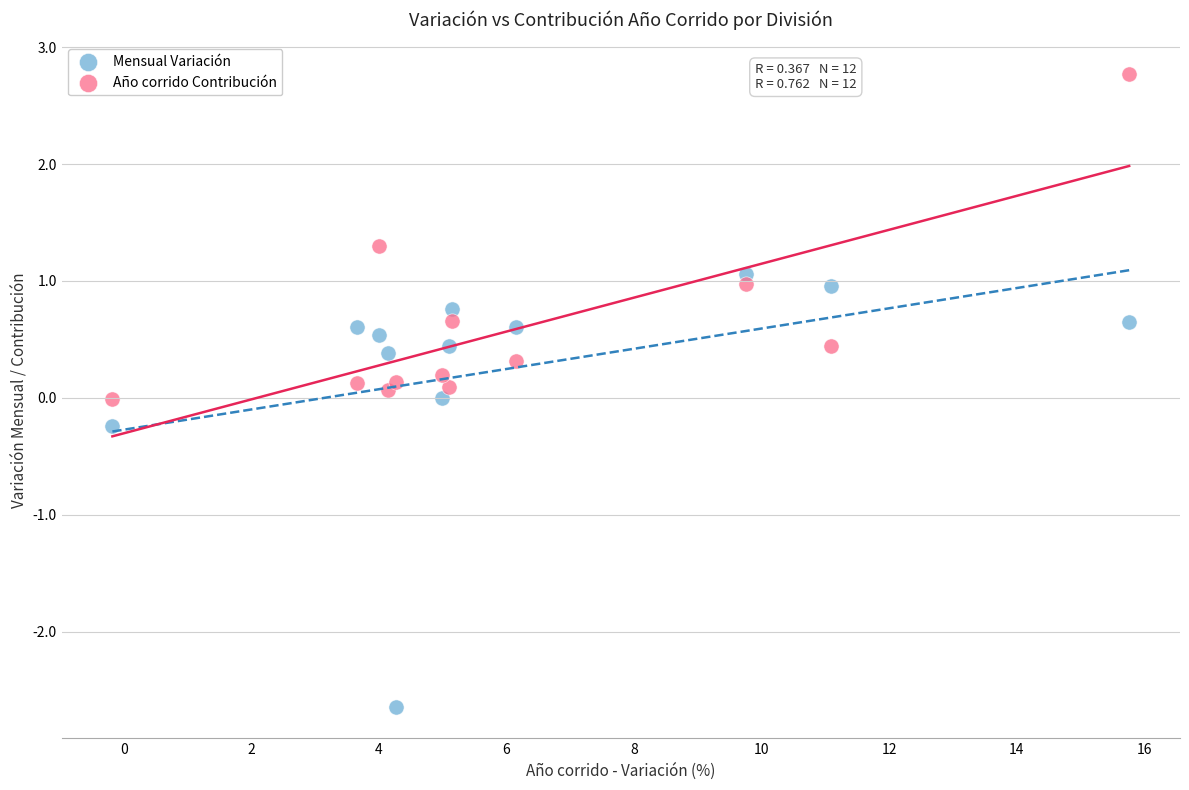

Which series reaches the maximum Y coordinate?

Año corrido Contribución